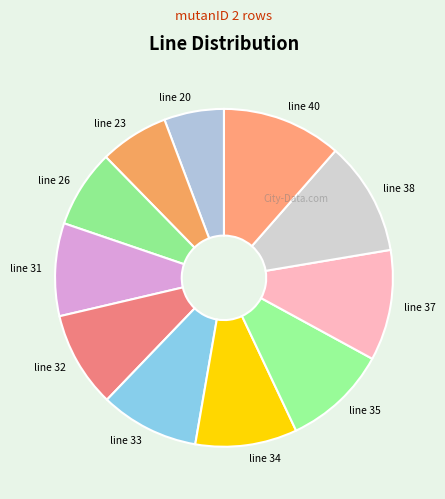

The line 31 slice represents 9% of the pie. True or false?

True